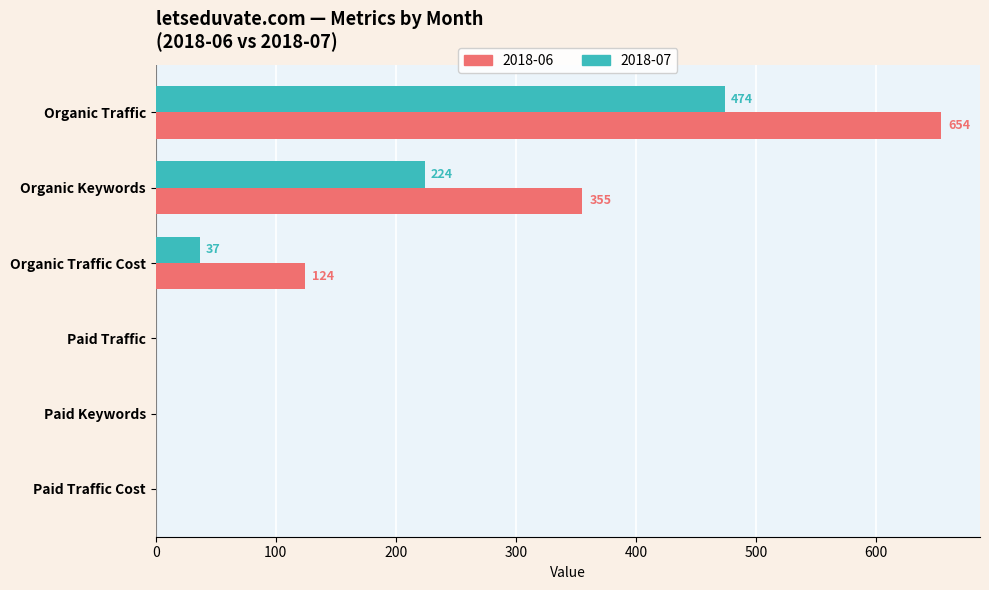

The value of 2018-07 at Organic Traffic is 474. True or false?

True